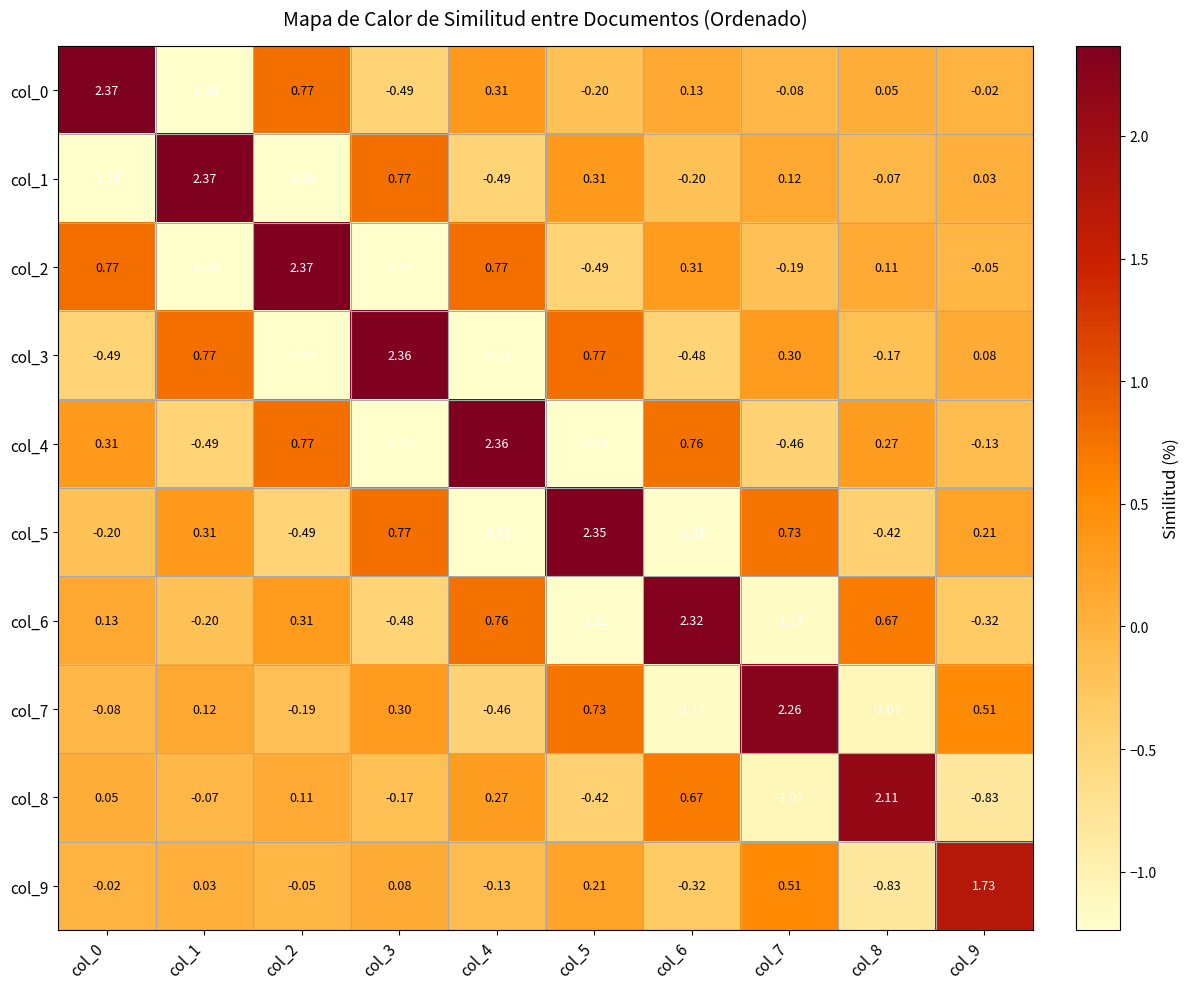

Is the value of col_0 at col_3 greater than the value of col_6 at col_9?

No